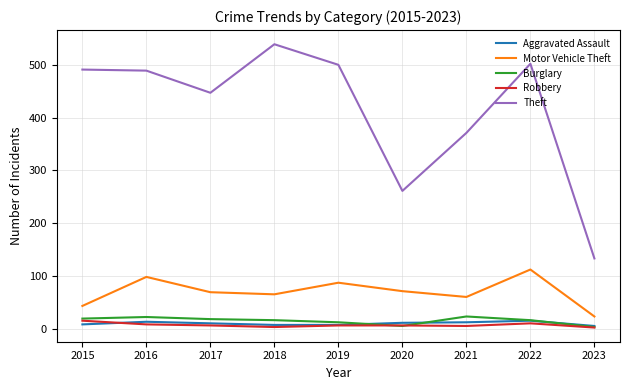

True or false: Theft and Aggravated Assault intersect in this chart.

False